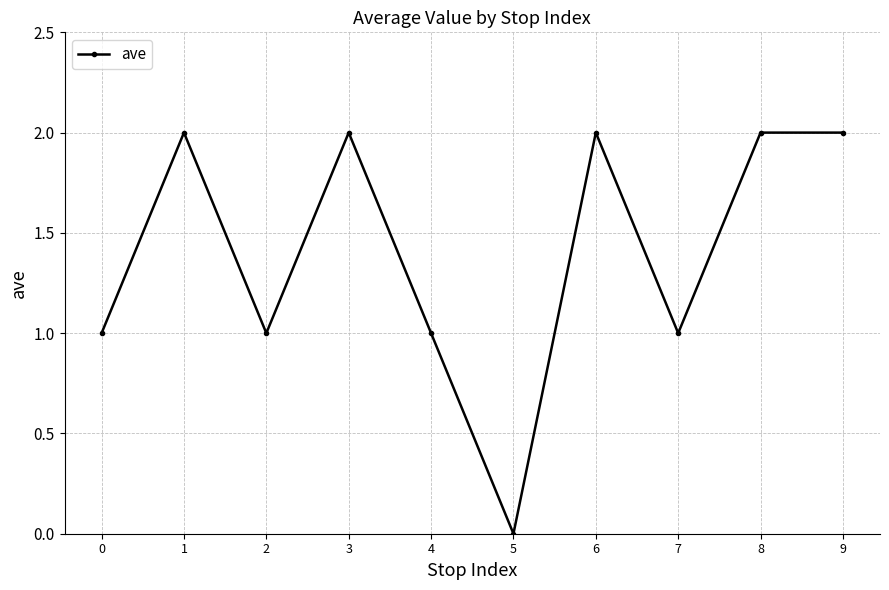

At which category does the chart reach its minimum across all series?

5